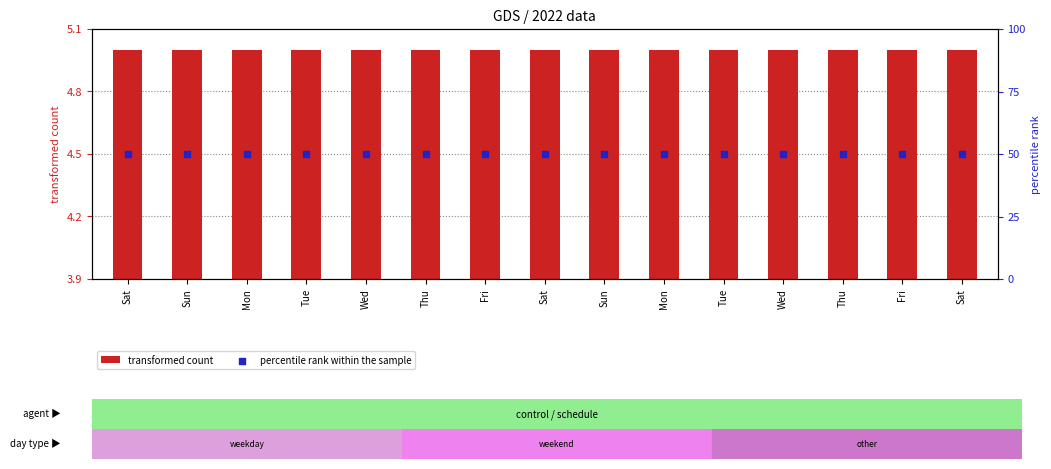

What are all the series names shown in the legend?

transformed count, percentile rank within the sample